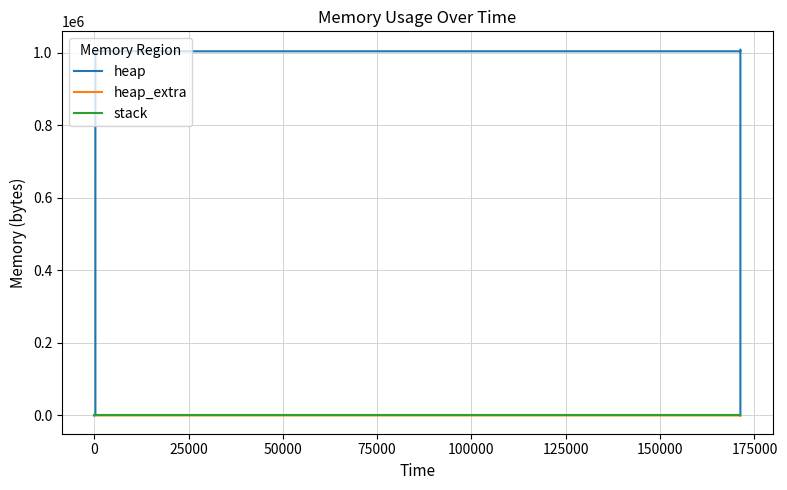

The value of stack at 150000 is 0. True or false?

True